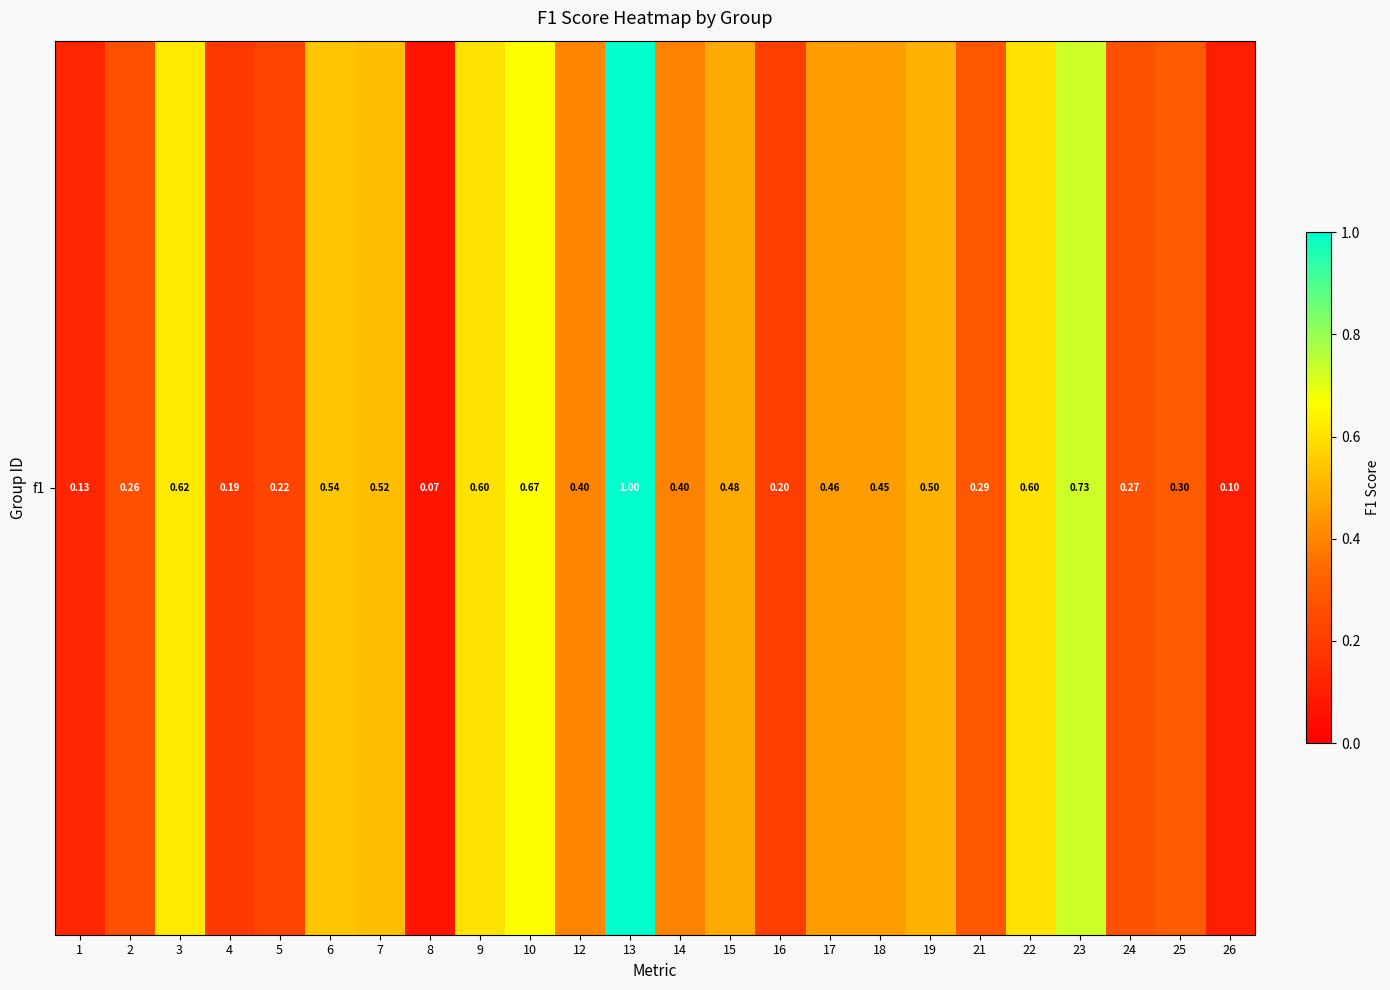

What is the approximate value at 24?

0.3